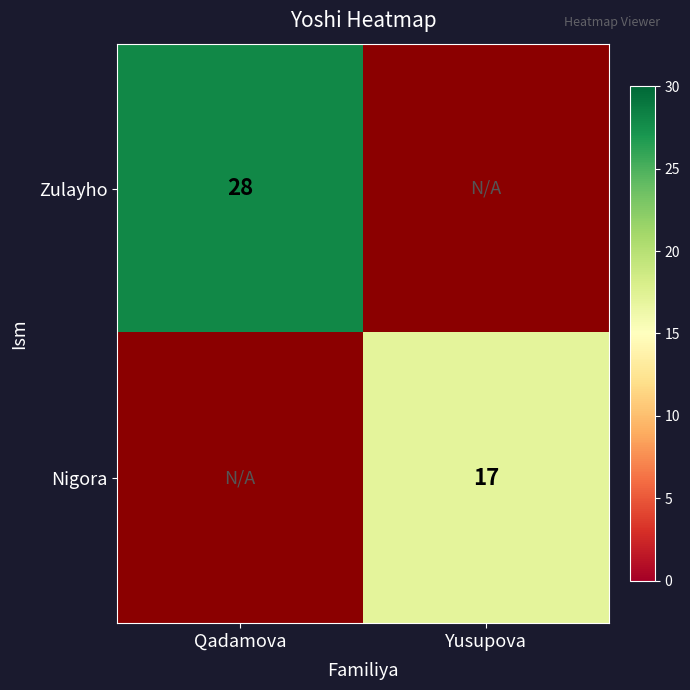

Is it true that Nigora equals 17 at Yusupova?

True